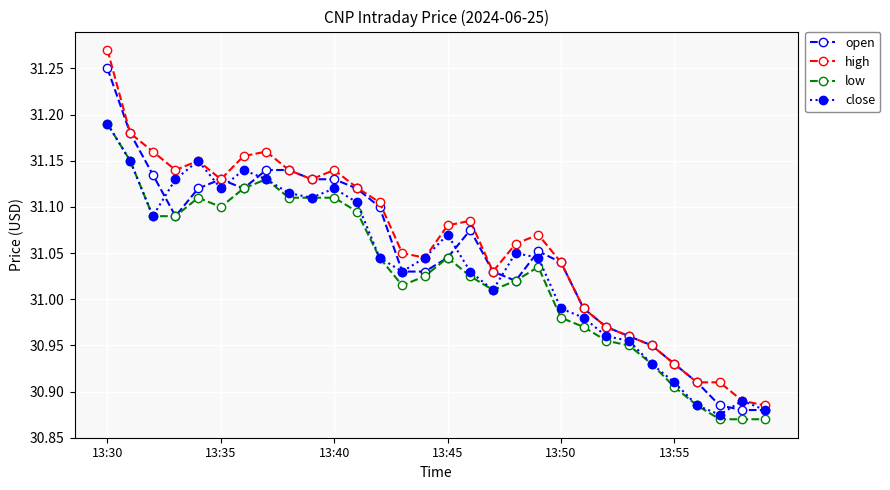

Which series has the largest range (max minus min)?

high